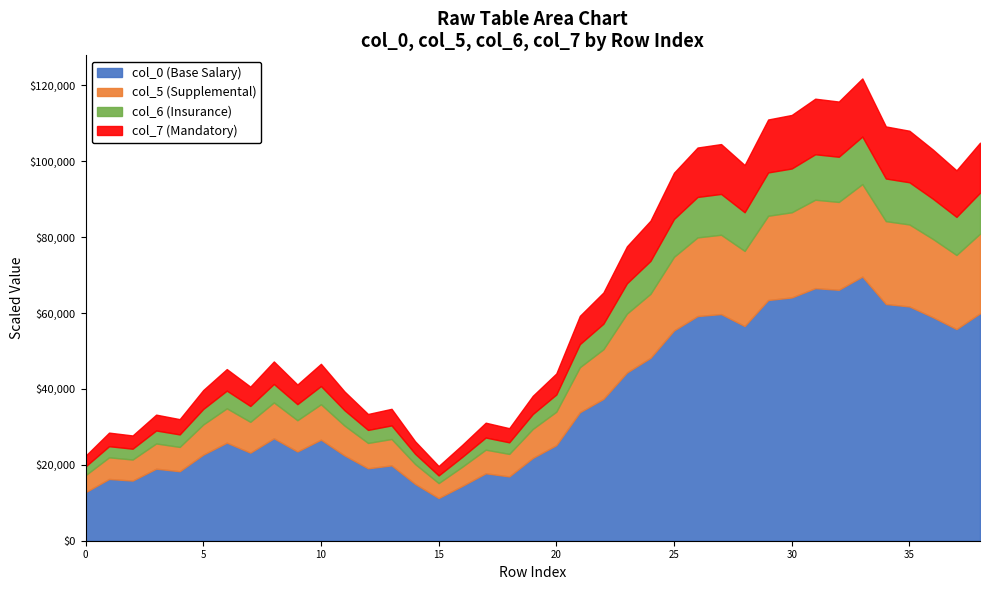

What is the total value across all series at 5?

39708.4